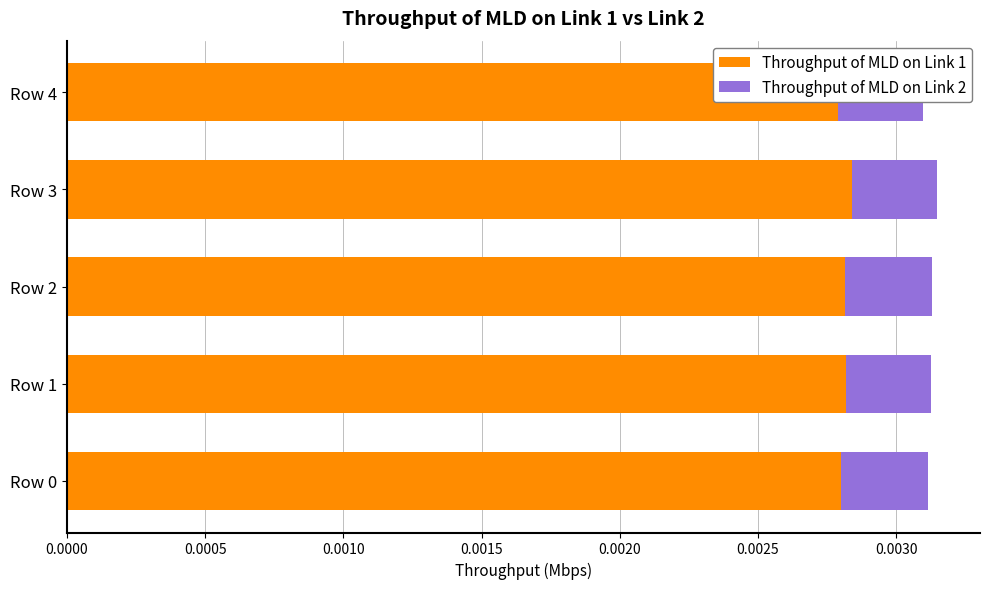

Which series has the largest total across all categories?

Throughput of MLD on Link 1